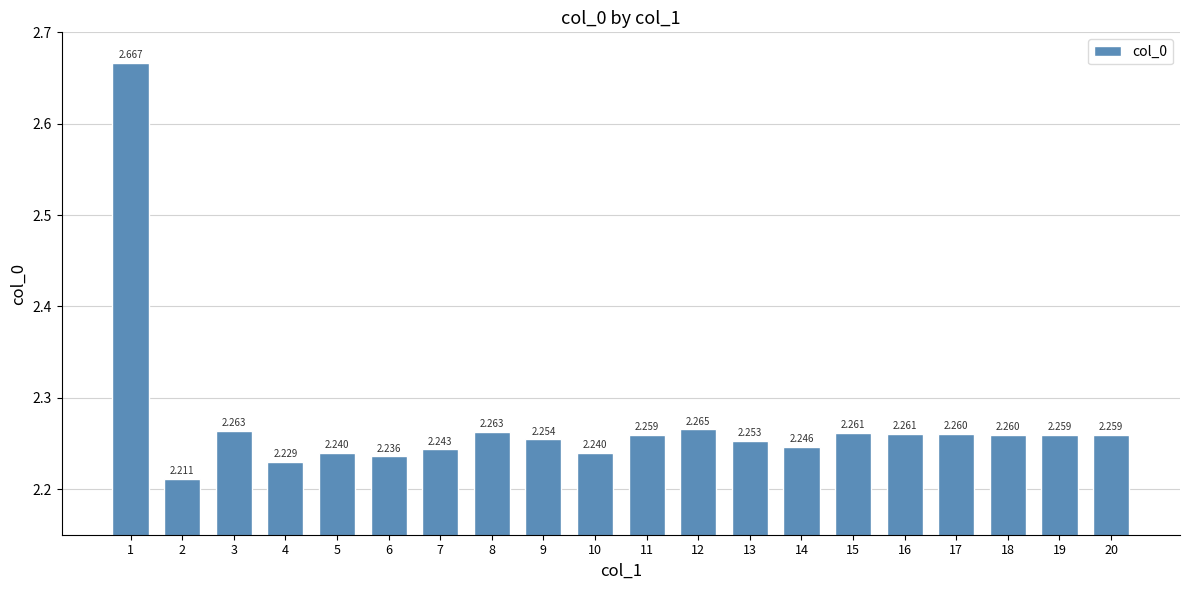

How many data points does each series have?

20